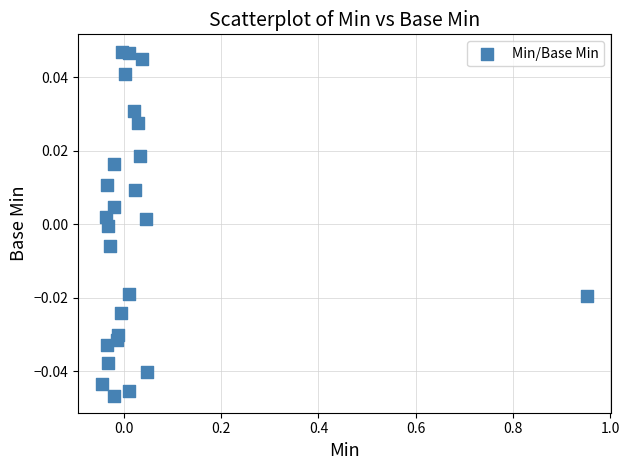

What is the range of X values (max minus min)?

1.0